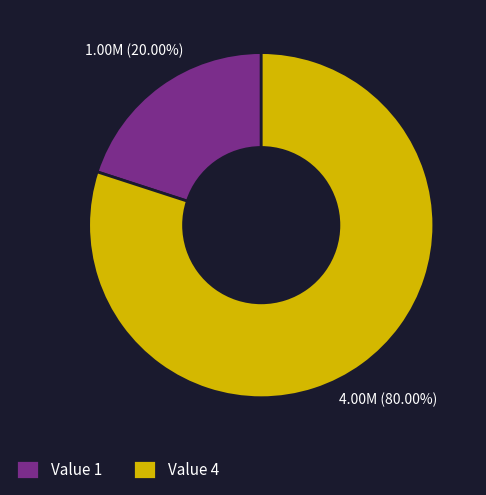

Is there any slice that represents more than half of the pie?

Yes